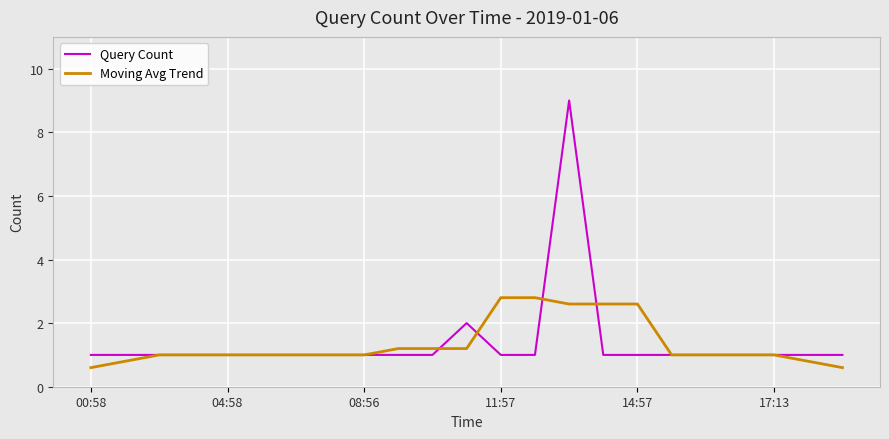

What is the difference between the second highest and second lowest values in the Query Count series?

1.0